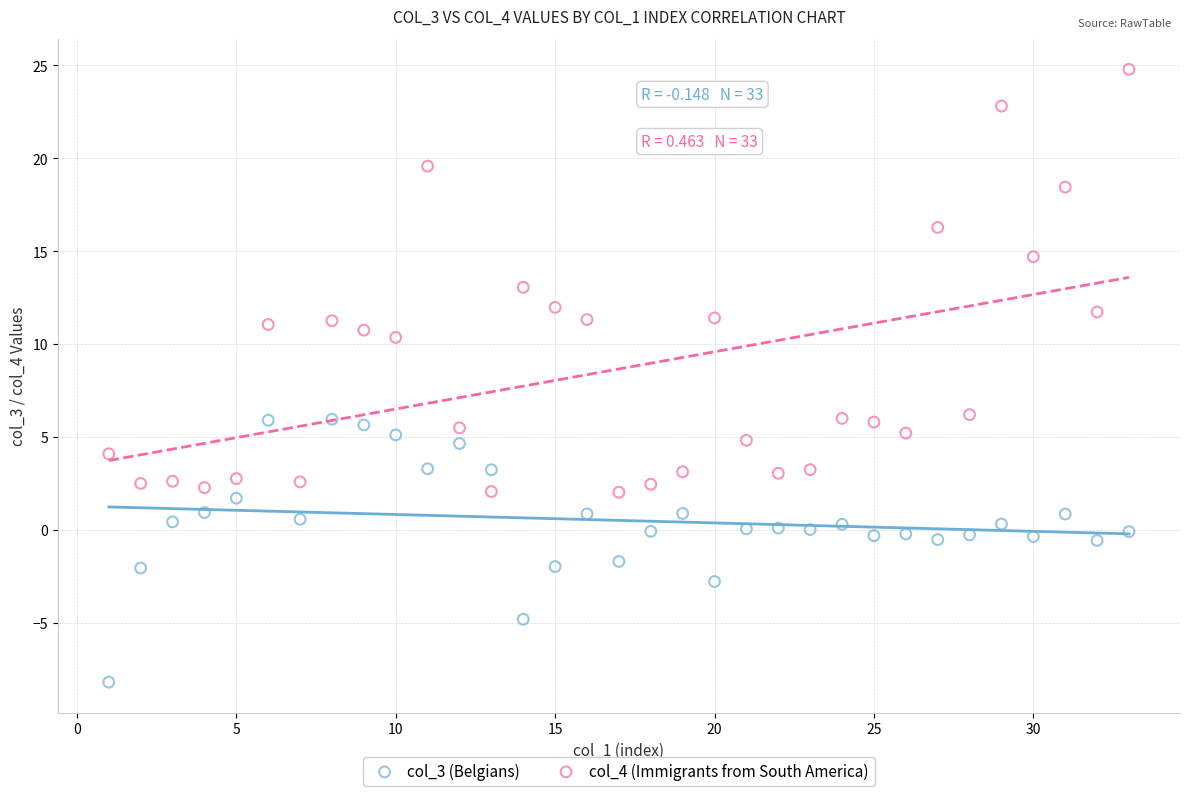

Which series reaches the maximum Y coordinate?

col_4 (Immigrants from South America)